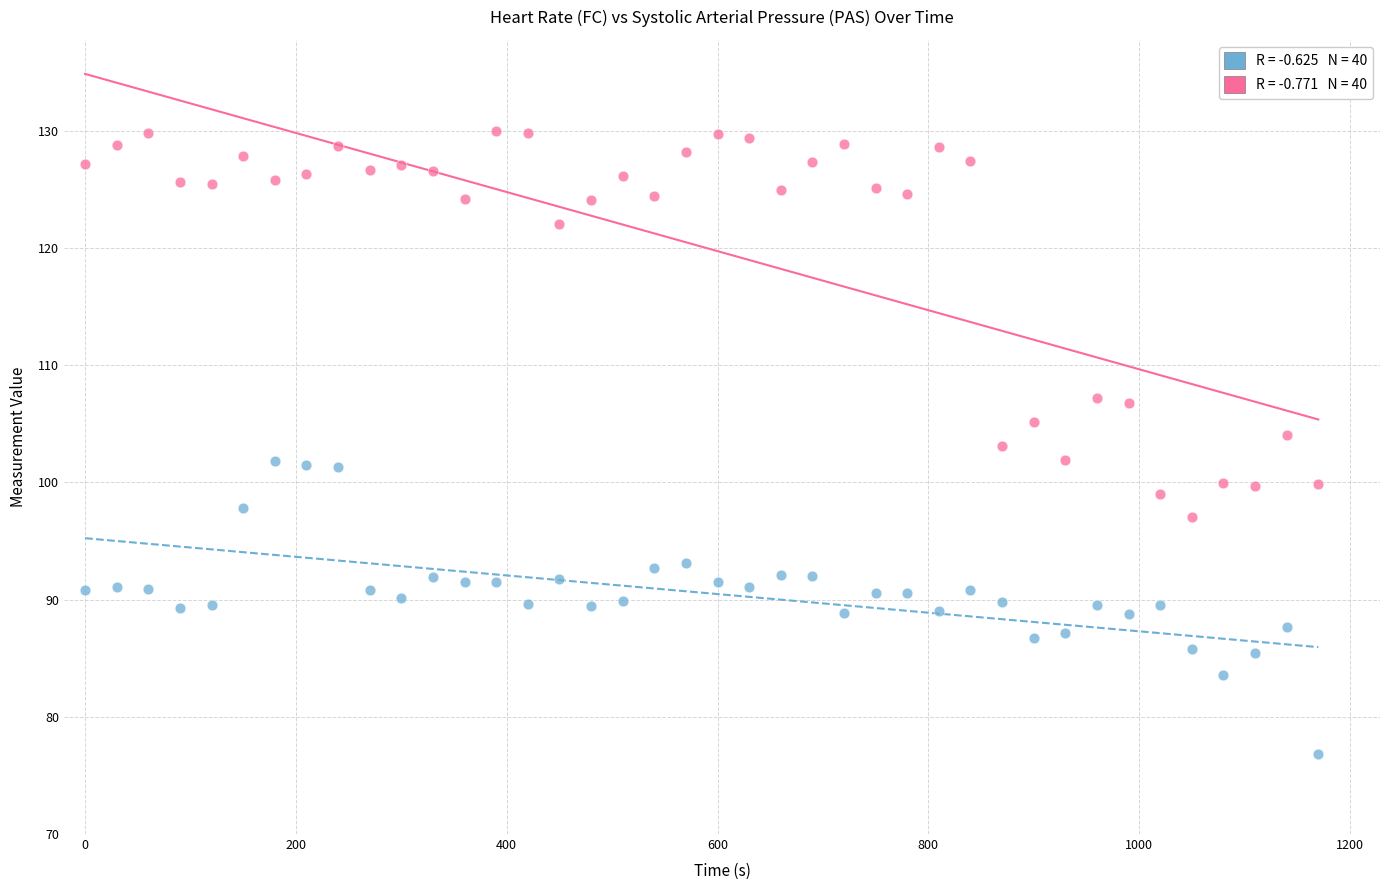

Across all data points, what is the range of X values (max minus min)?

1170.0